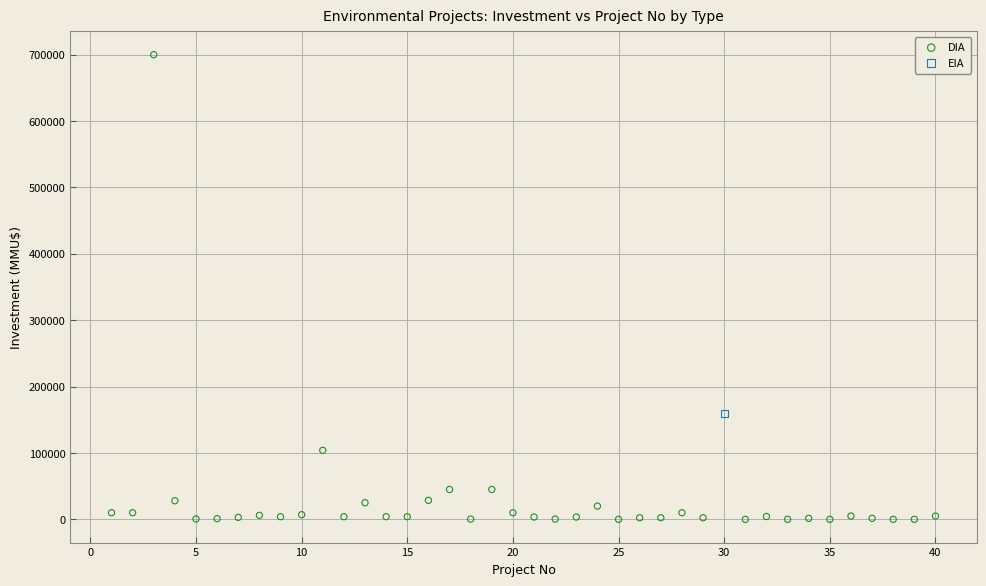

What are all the series names shown in the legend?

DIA, EIA